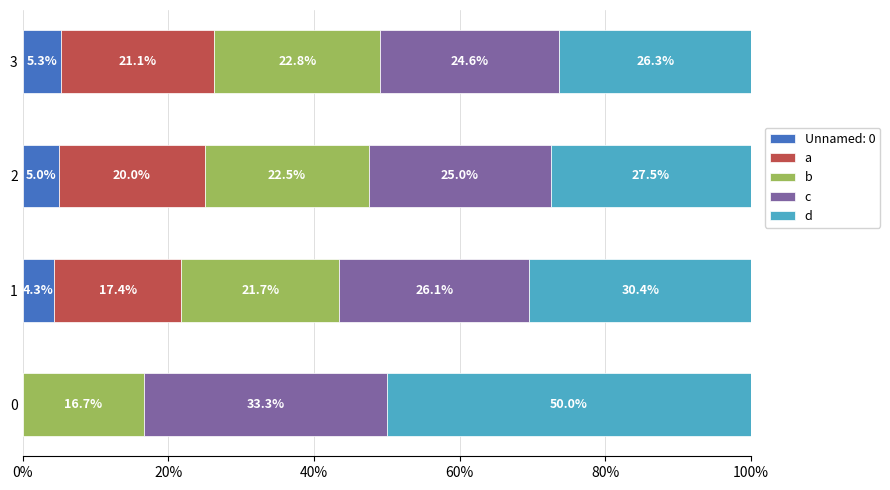

What is the total value across all series at 0?

100.0